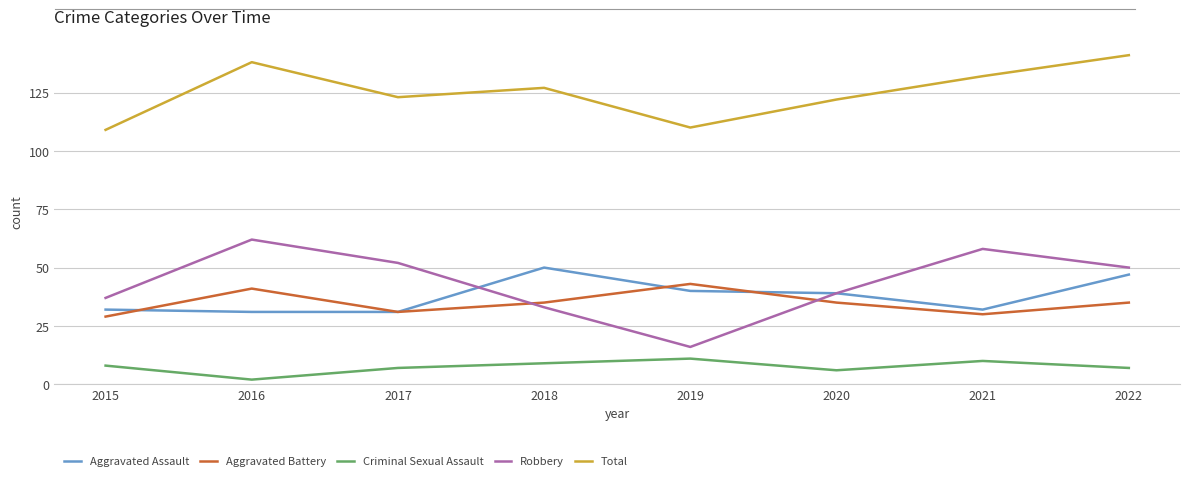

Reading left to right, list all the values displayed in this chart.

Aggravated Assault: 32	31	31	50	40	39	32	47
Aggravated Battery: 29	41	31	35	43	35	30	35
Criminal Sexual Assault: 8	2	7	9	11	6	10	7
Robbery: 37	62	52	33	16	39	58	50
Total: 109	138	123	127	110	122	132	141